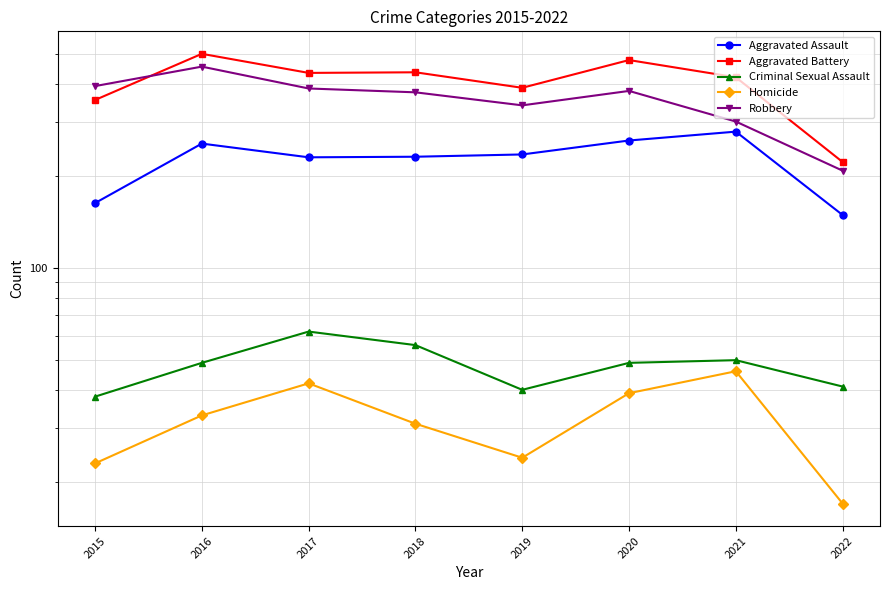

At which category is the sum across all series the highest?

2016